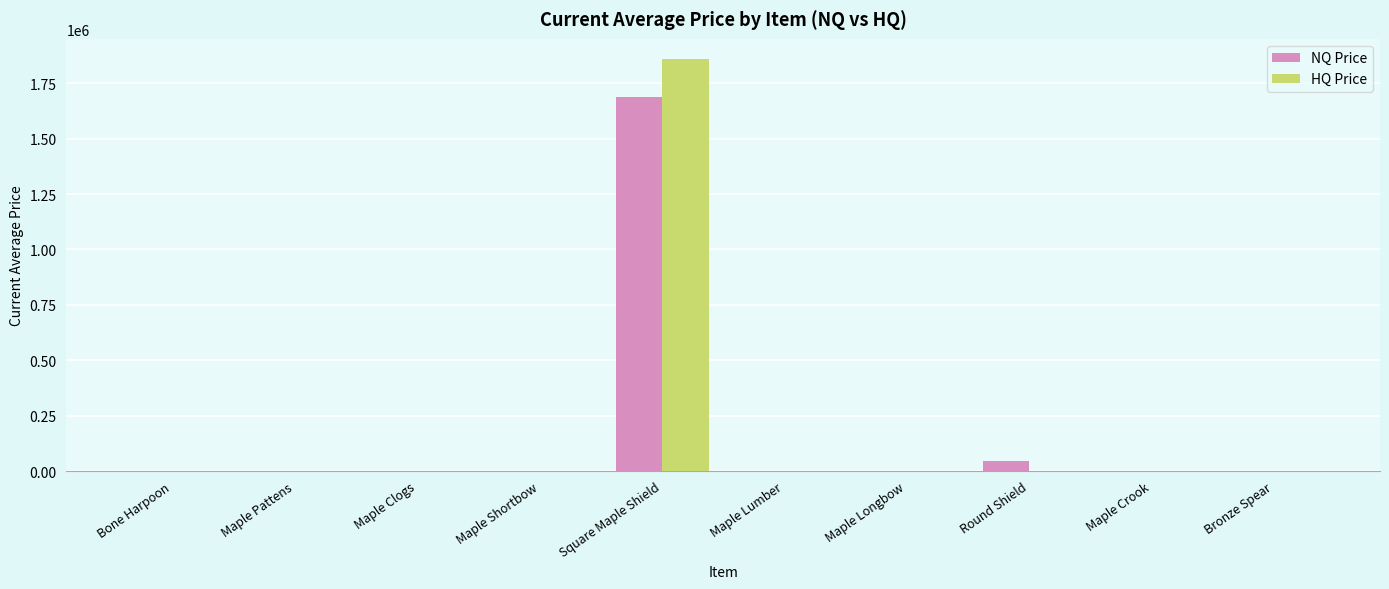

At which label is NQ Price closest to 843875?

Round Shield